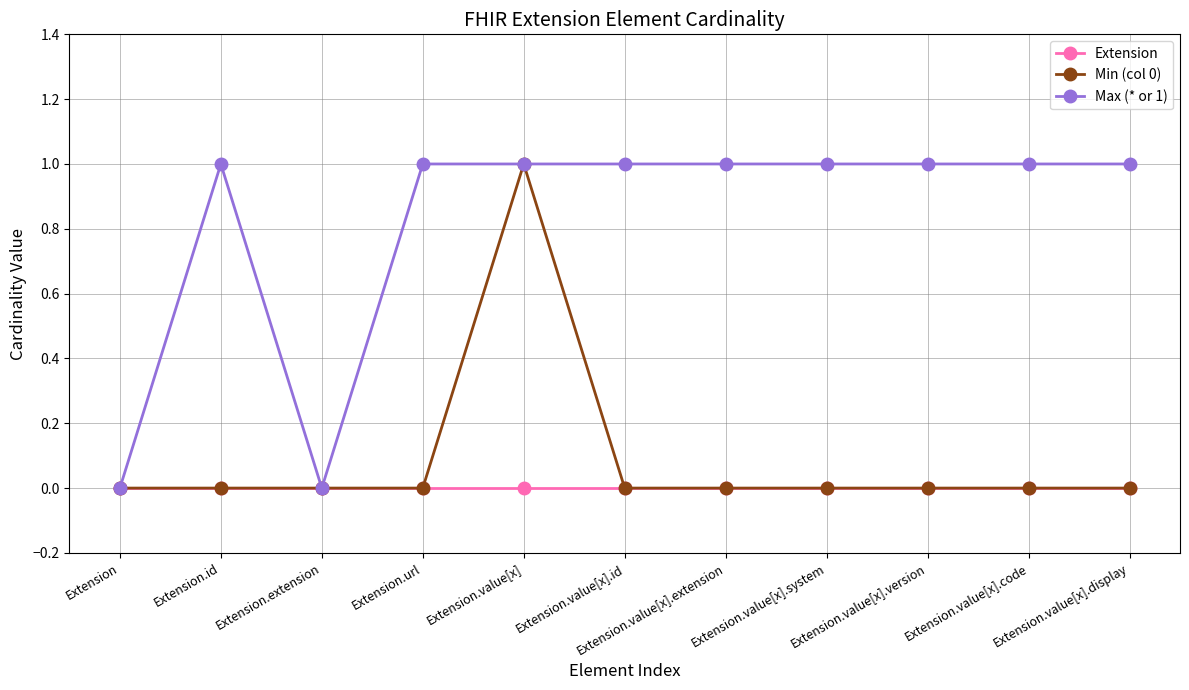

What is the spread (max minus min) of values at Extension.value[x].version?

1